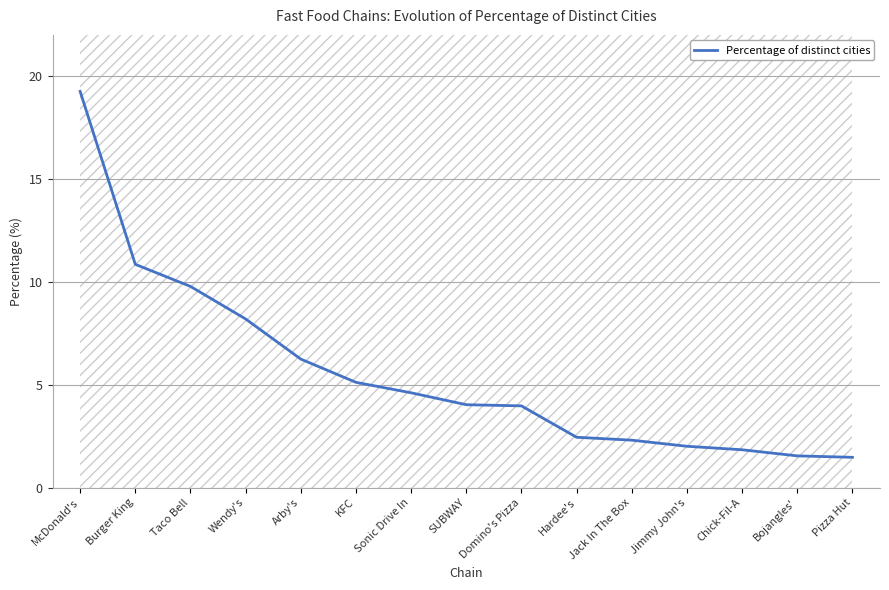

What is the label of the 3rd point from the right?

Chick-Fil-A